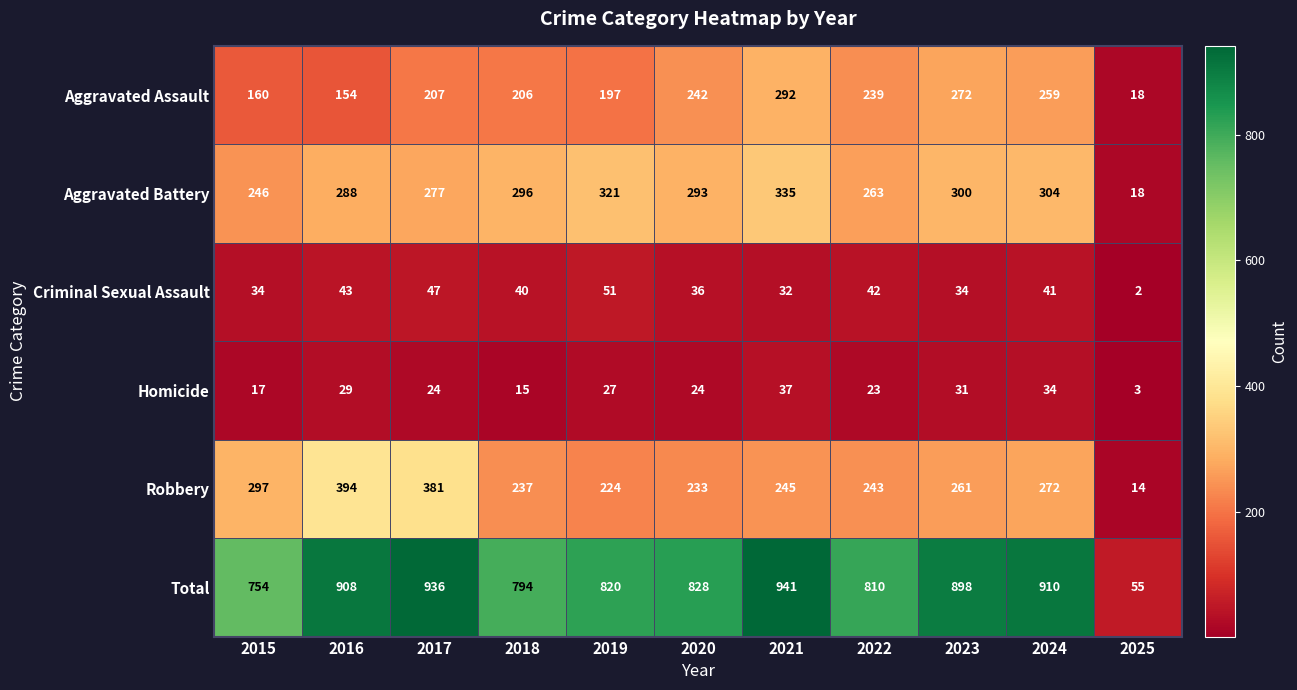

Which label corresponds to the smallest value in the chart?

2025